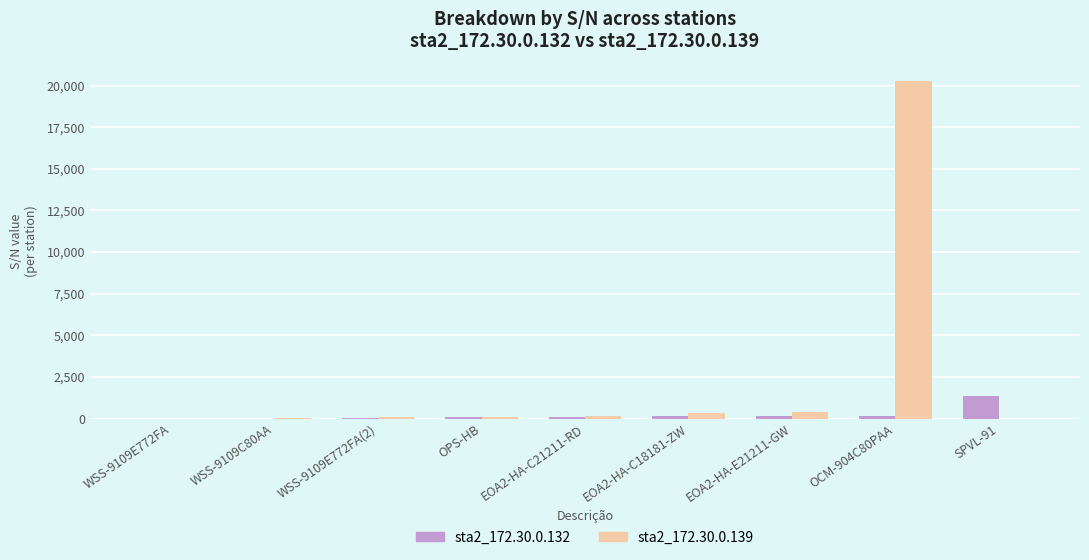

Is the value of sta2_172.30.0.139 at EOA2-HA-E21211-GW greater than the value of sta2_172.30.0.132 at SPVL-91?

No